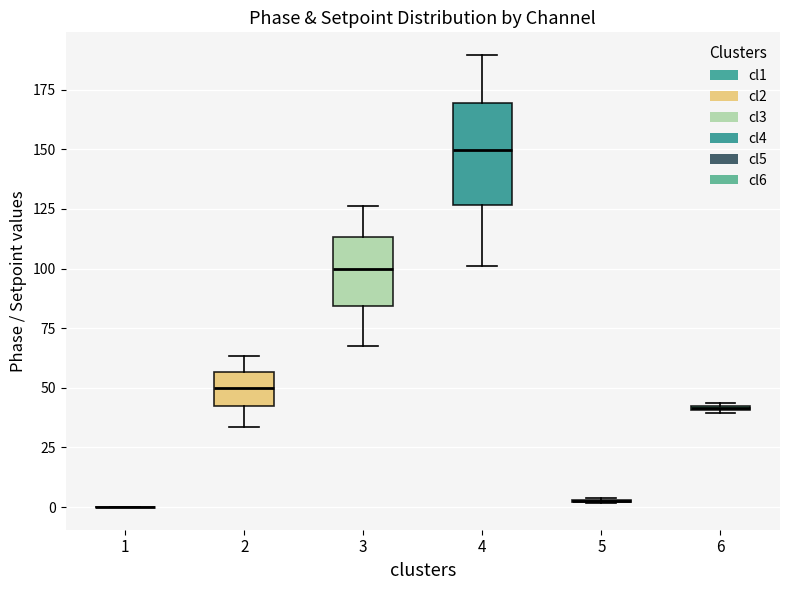

Which box is the tallest, from its lower edge to its upper edge?

4